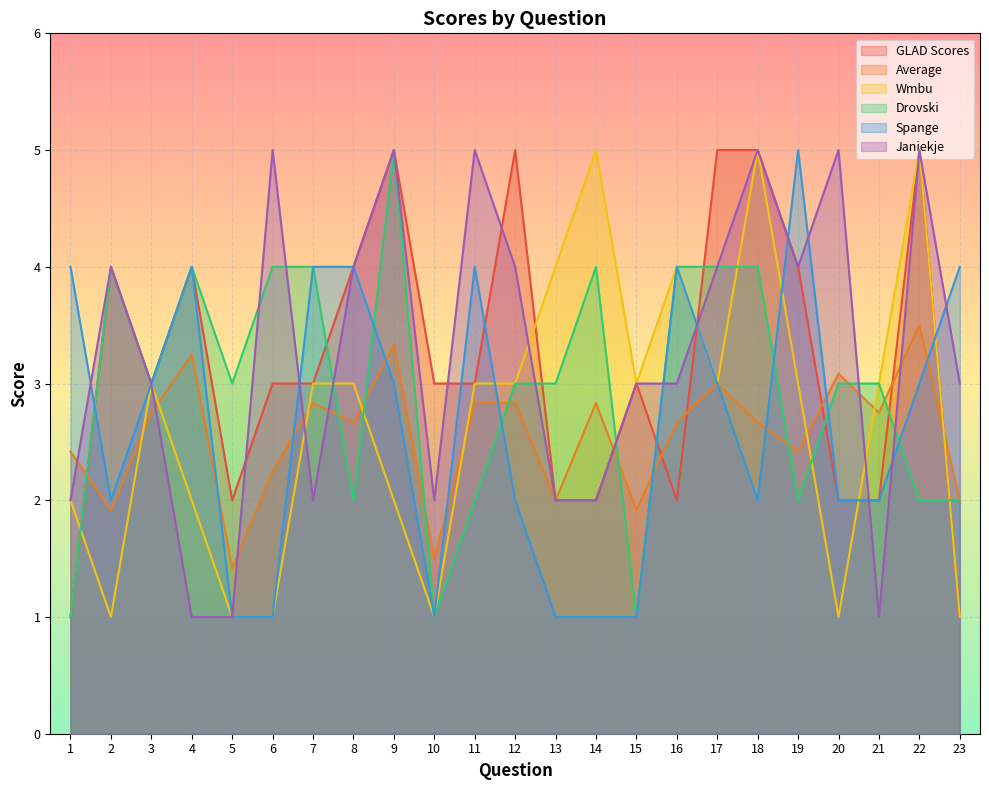

How many data points in GLAD Scores are above 3?

9